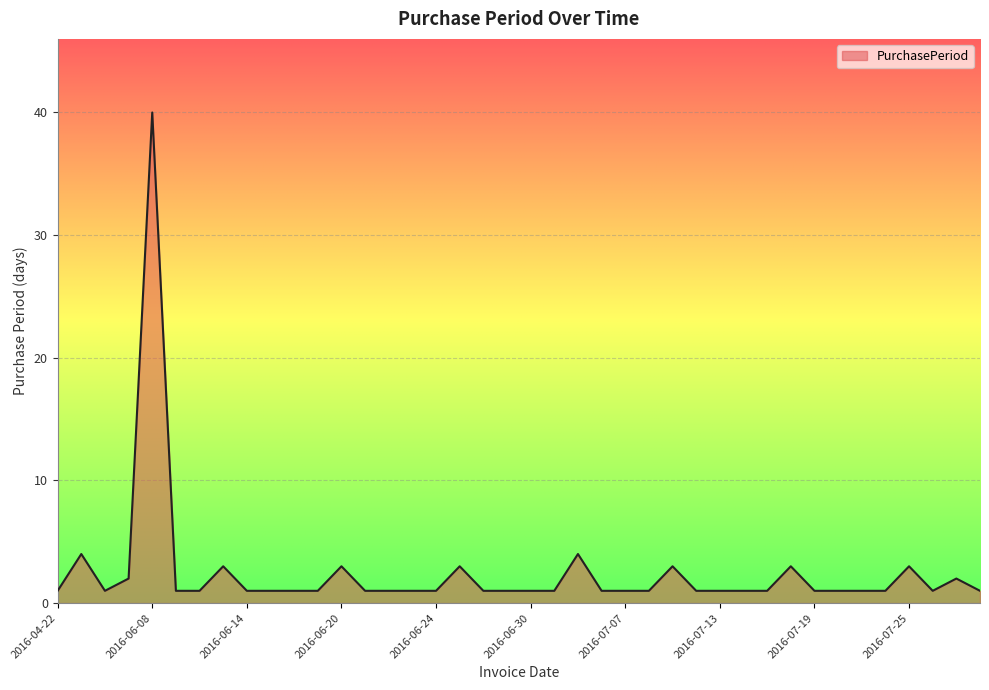

What is the maximum value shown in the chart?

40